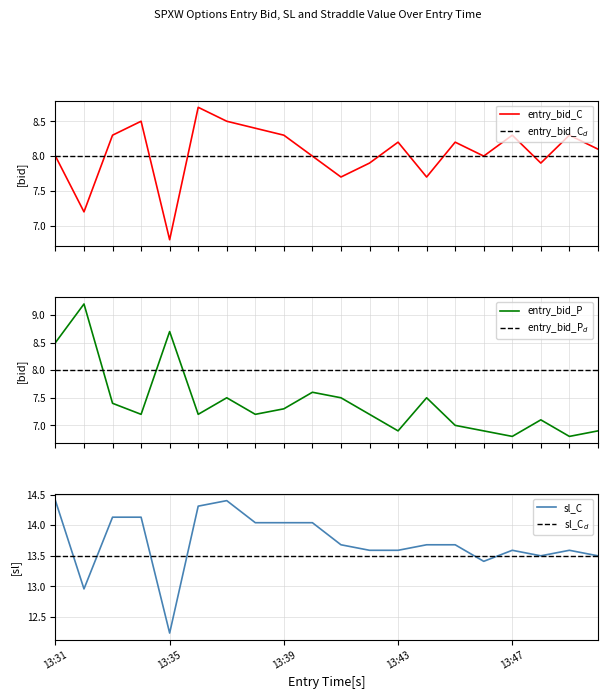

Reading left to right, transcribe all the data shown in this chart.

entry_bid_C: 8.0	7.2	8.3	8.5	6.8	8.7	8.5	8.4	8.3	8.0	7.7	7.9	8.2	7.7	8.2	8.0	8.3	7.9	8.3	8.1
entry_bid_P: 8.5	9.2	7.4	7.2	8.7	7.2	7.5	7.2	7.3	7.6	7.5	7.2	6.9	7.5	7.0	6.9	6.8	7.1	6.8	6.9
sl_C: 14.4	13.0	14.1	14.1	12.2	14.3	14.4	14.0	14.0	14.0	13.7	13.6	13.6	13.7	13.7	13.4	13.6	13.5	13.6	13.5